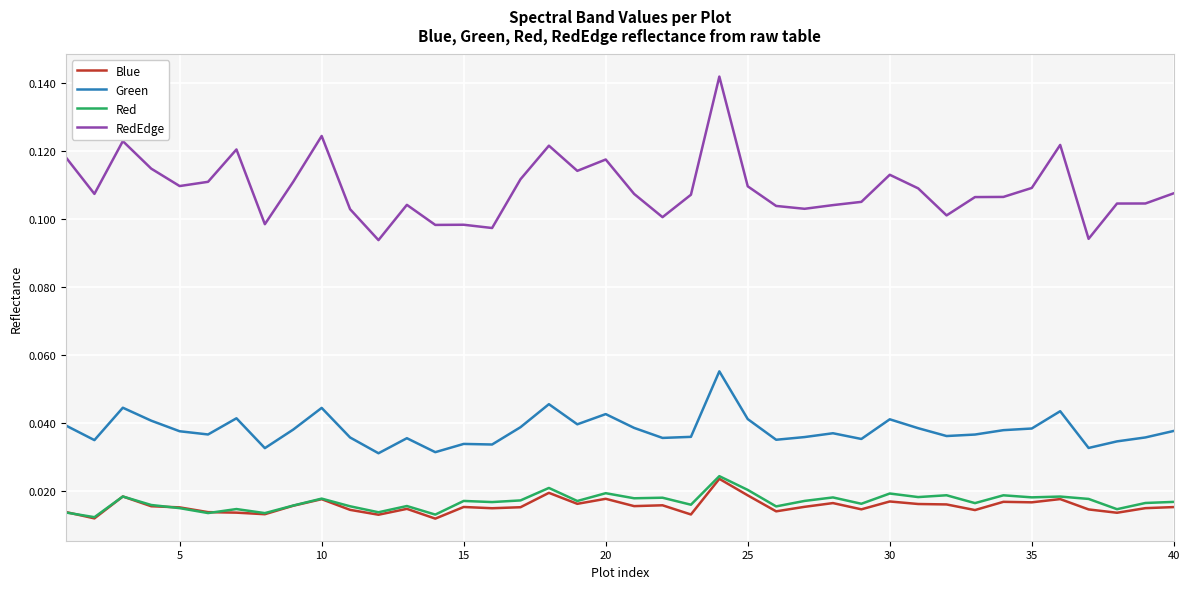

Which series has the largest total across all categories?

RedEdge